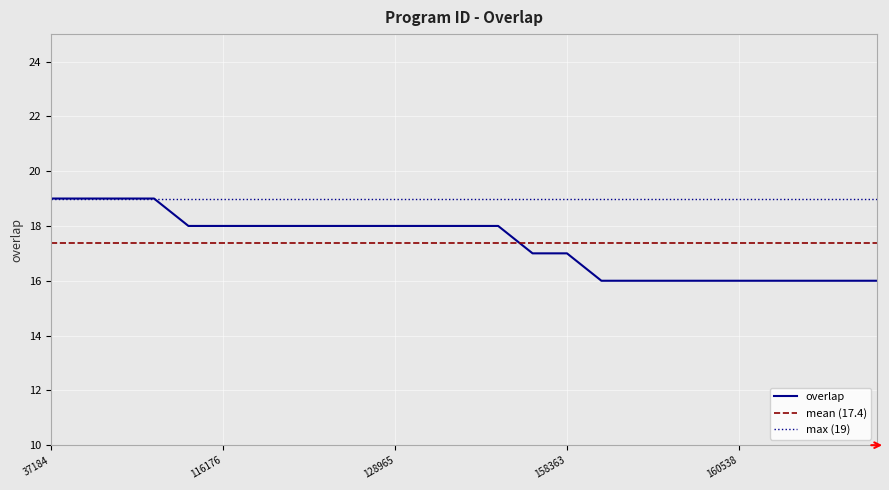

Where does the data first go above 18?

37184